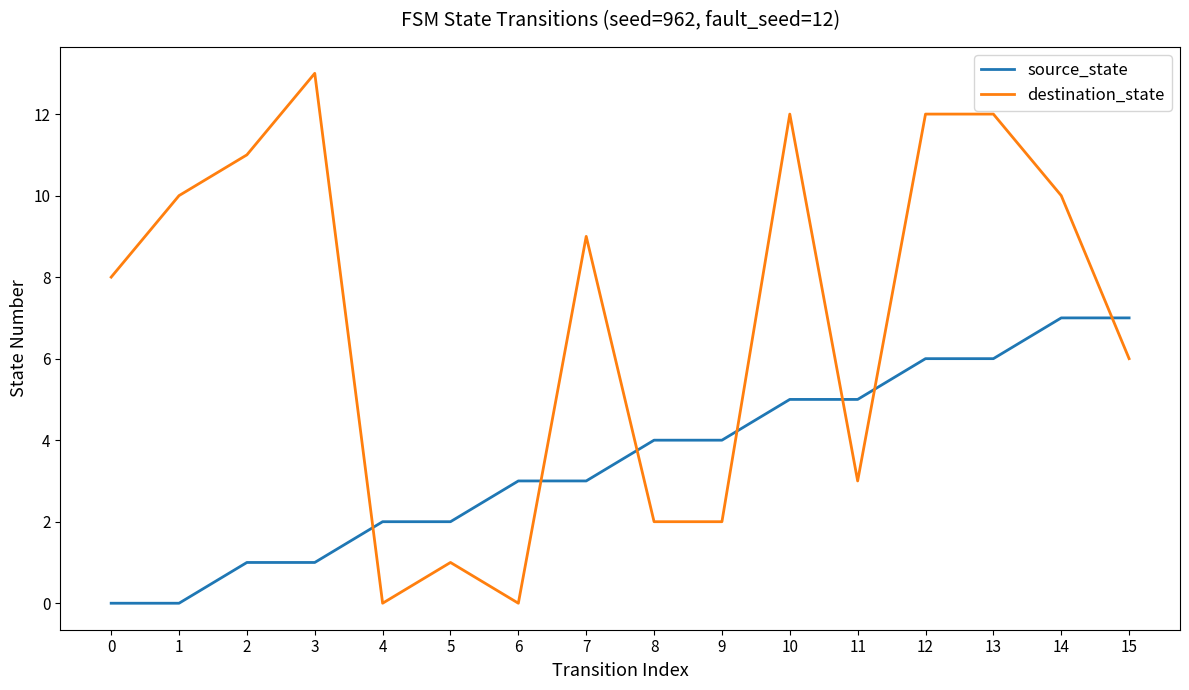

What is the greatest value displayed?

13